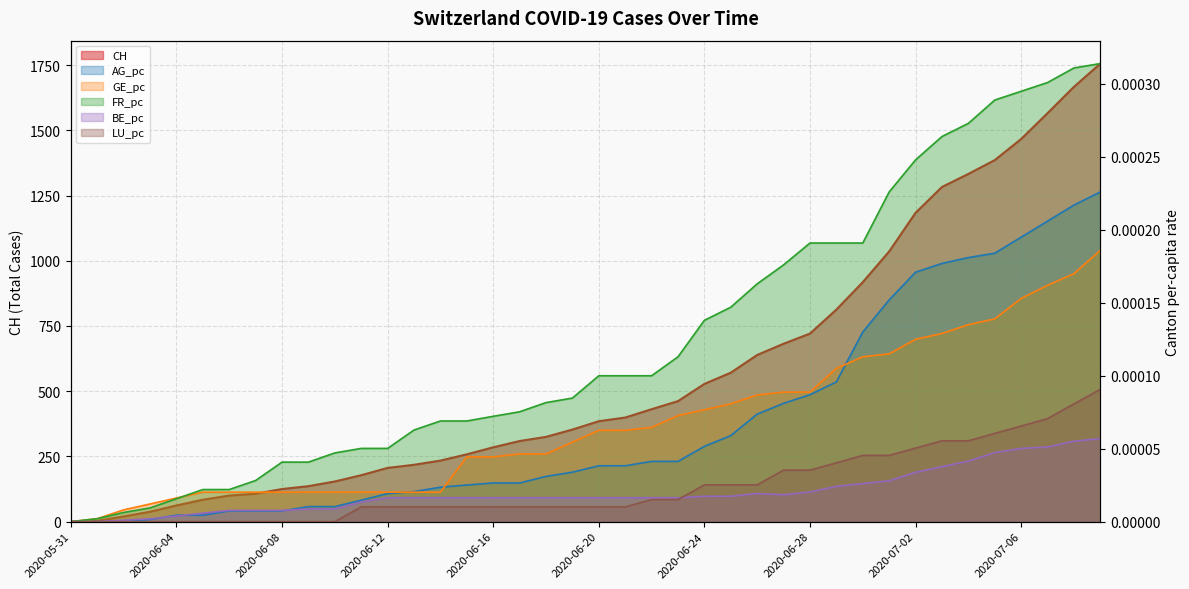

True or false: FR_pc and LU_pc cross at least once.

False